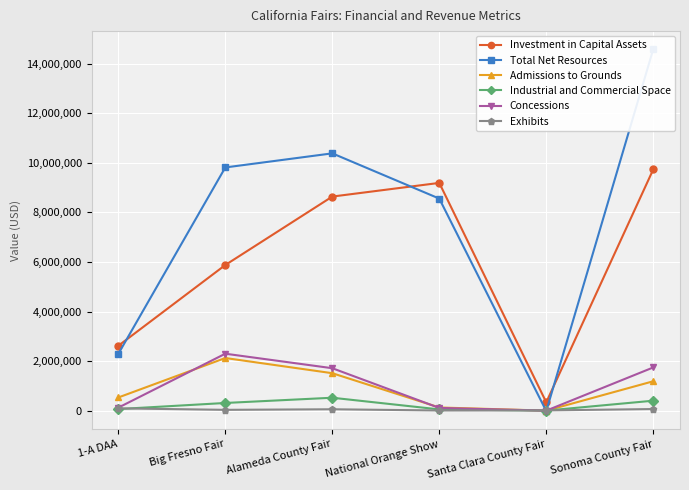

At which label does Admissions to Grounds first exceed 1185723?

Big Fresno Fair